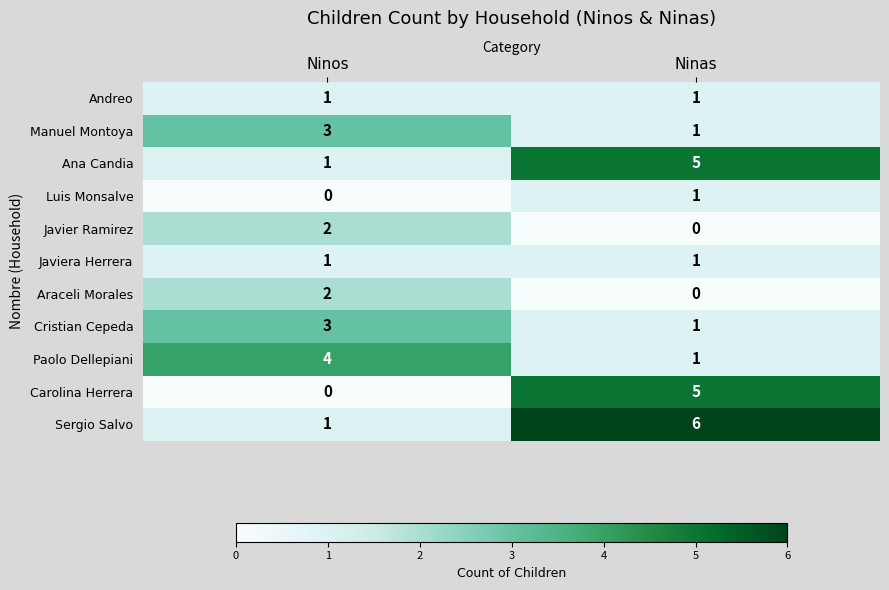

Is the value of Luis Monsalve at Ninos greater than the value of Manuel Montoya at Ninos?

No